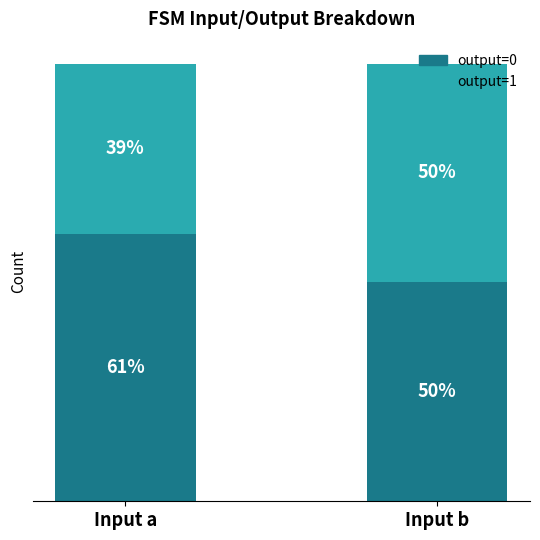

Which series changed the most between Input a and Input b?

output=0